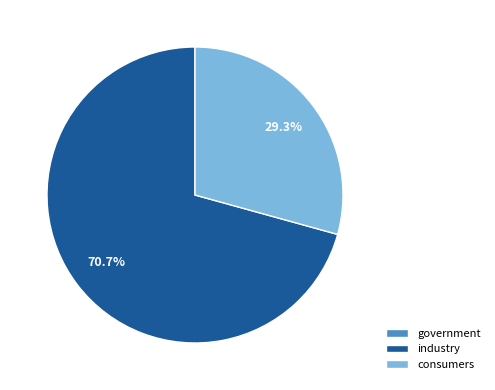

Does any single category account for the majority?

Yes